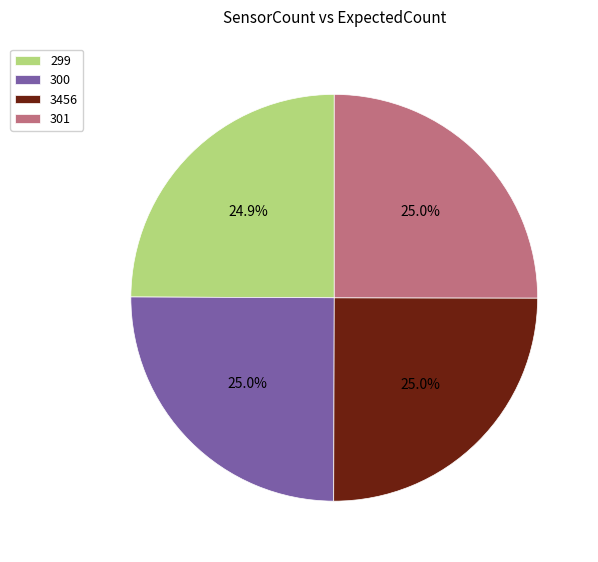

What portion of the pie excludes 300?

75.0%